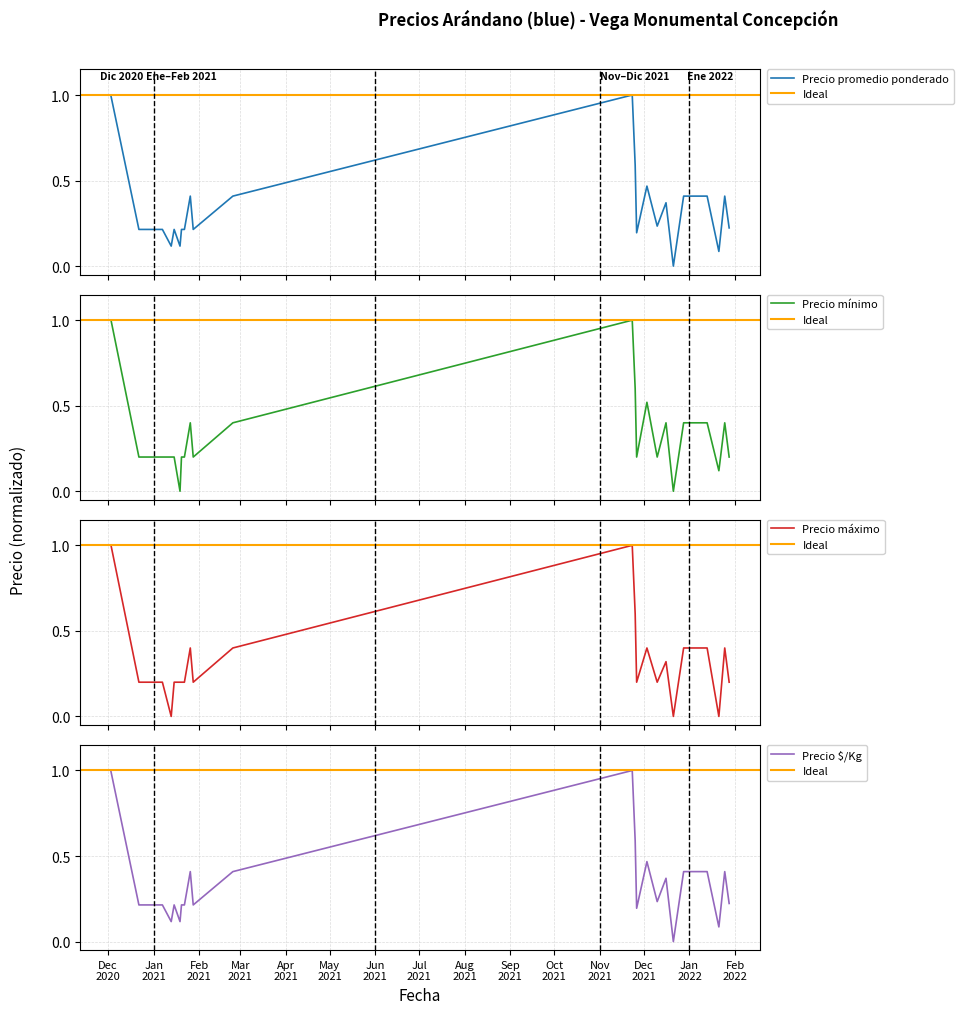

How many lines are shown in the chart?

4